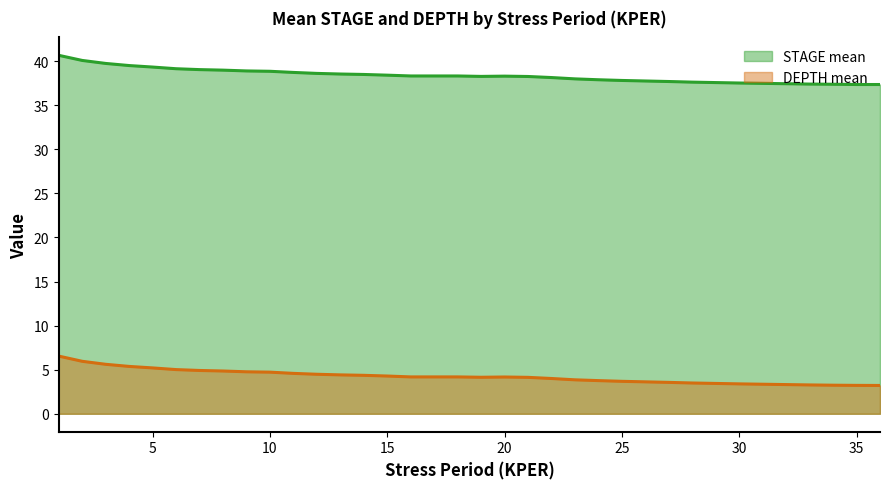

True or false: DEPTH mean has more than 2 interior local peaks.

False